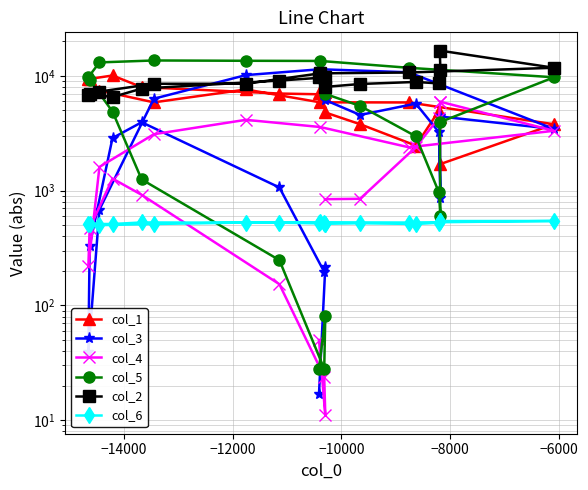

Is this an area chart (filled region under the line)?

No